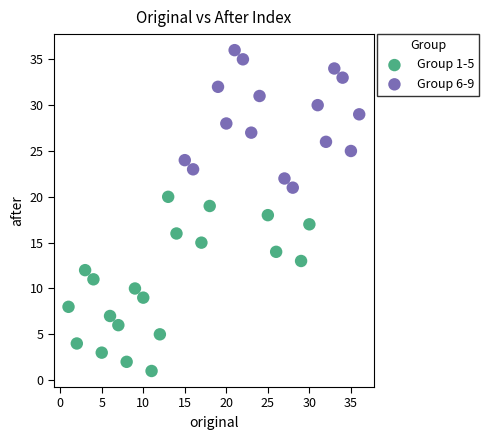

Which series contains the highest Y value?

Group 6-9